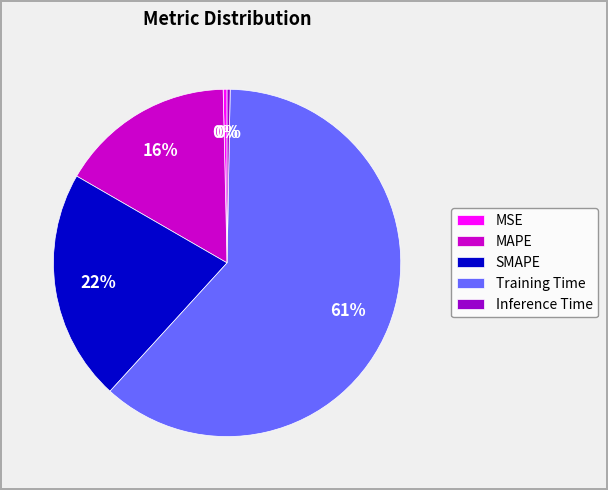

True or false: MAPE accounts for 16% of the total.

True